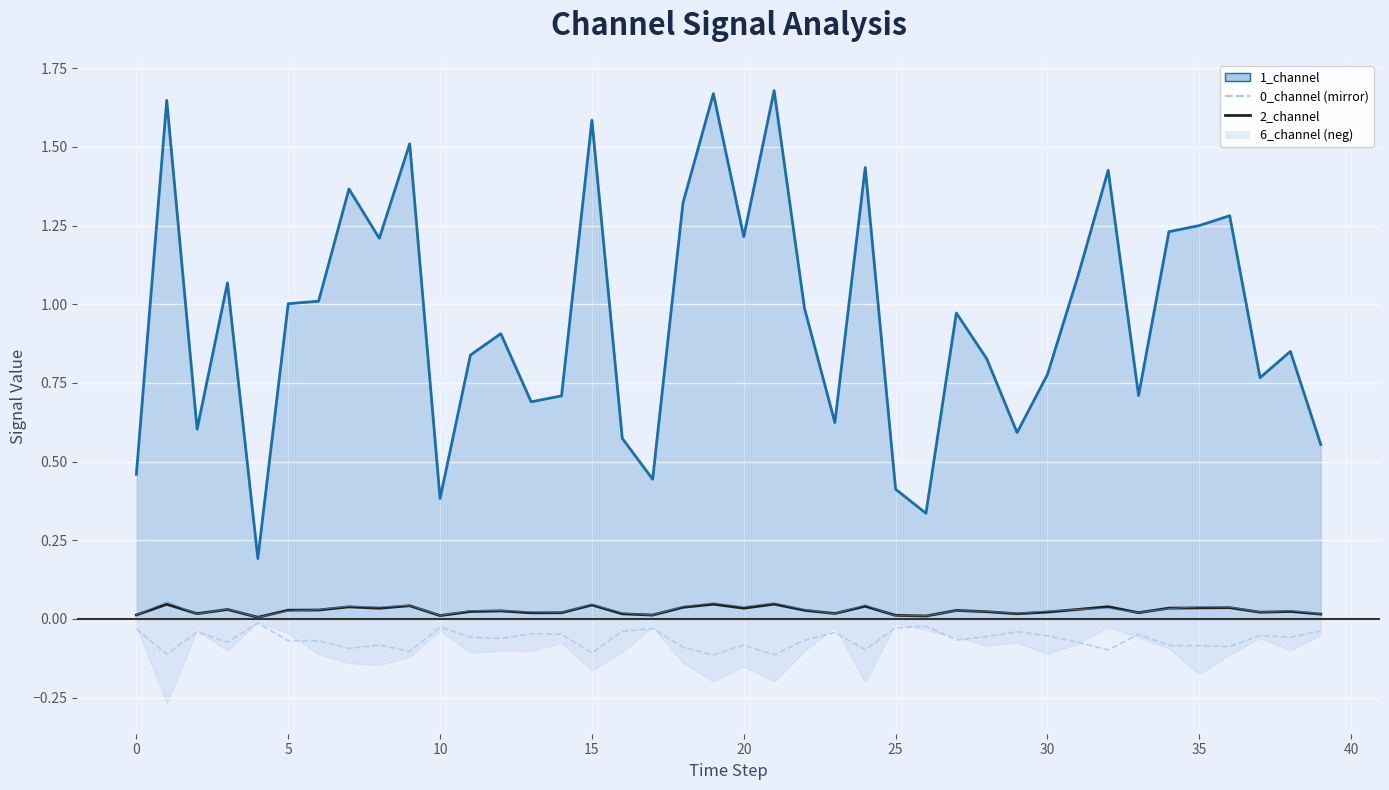

What is the smallest value displayed?

-0.1